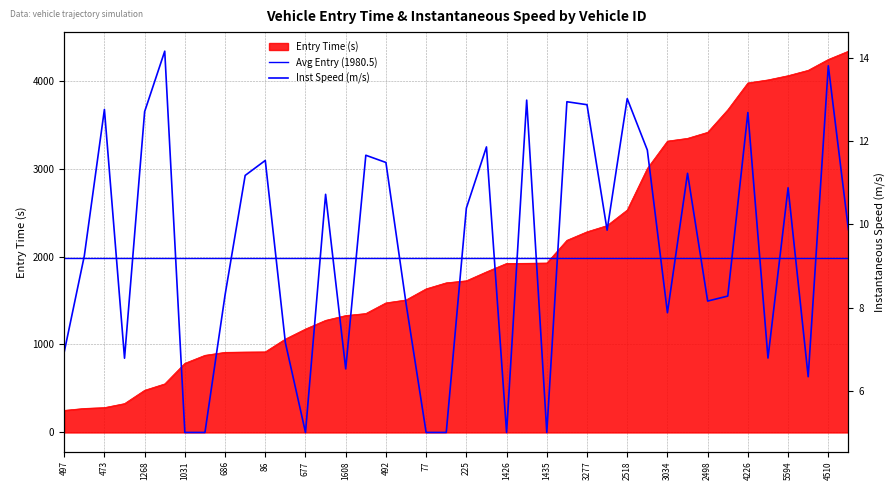

True or false: instspeed and entry intersect in this chart.

False